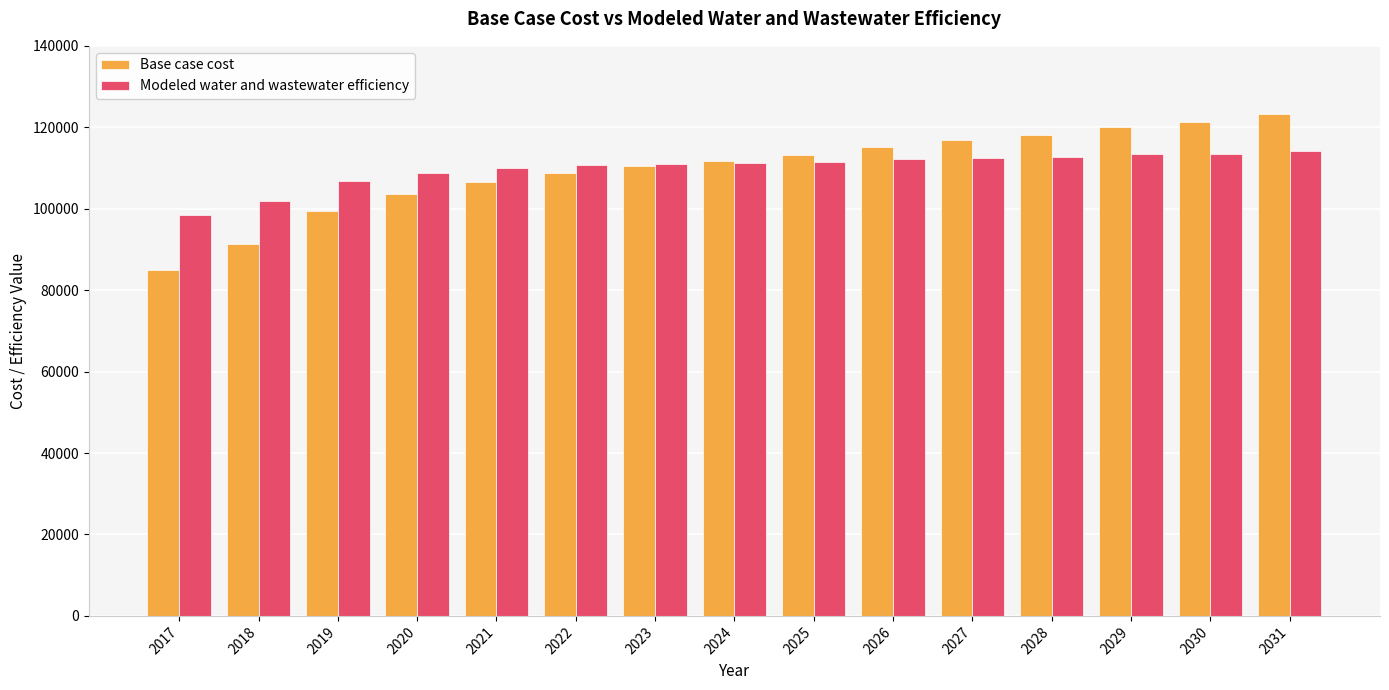

The value of Base case cost at 2030 is 121261.1. True or false?

True